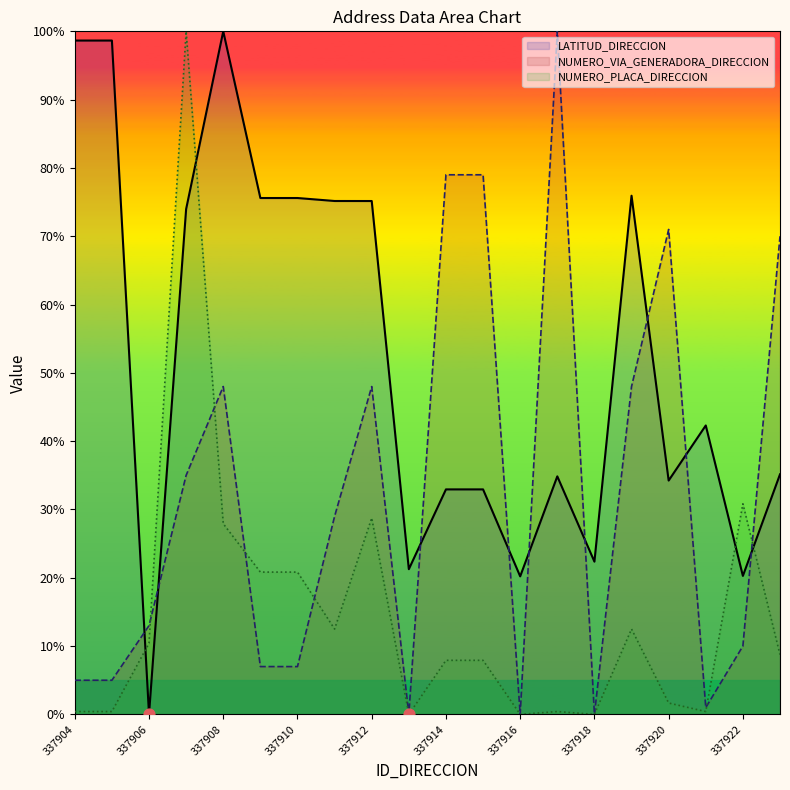

Which series has the largest total across all categories?

LATITUD_DIRECCION